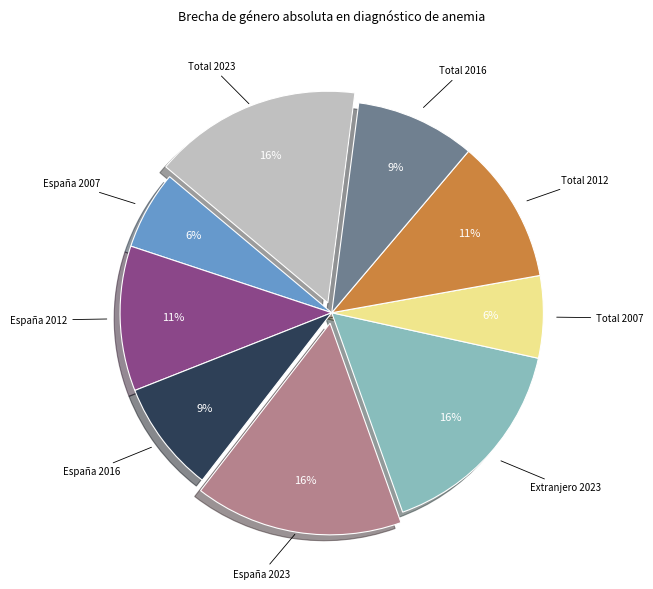

Does any single category account for the majority?

No